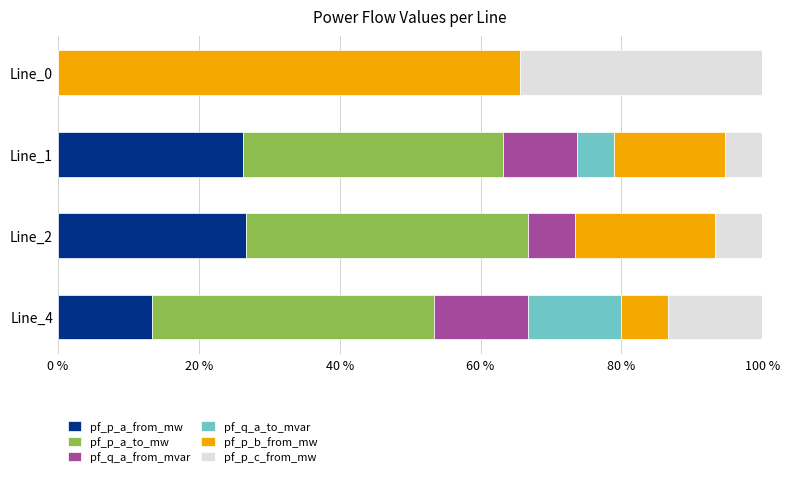

What is the total value across all series at Line_4?

100.0